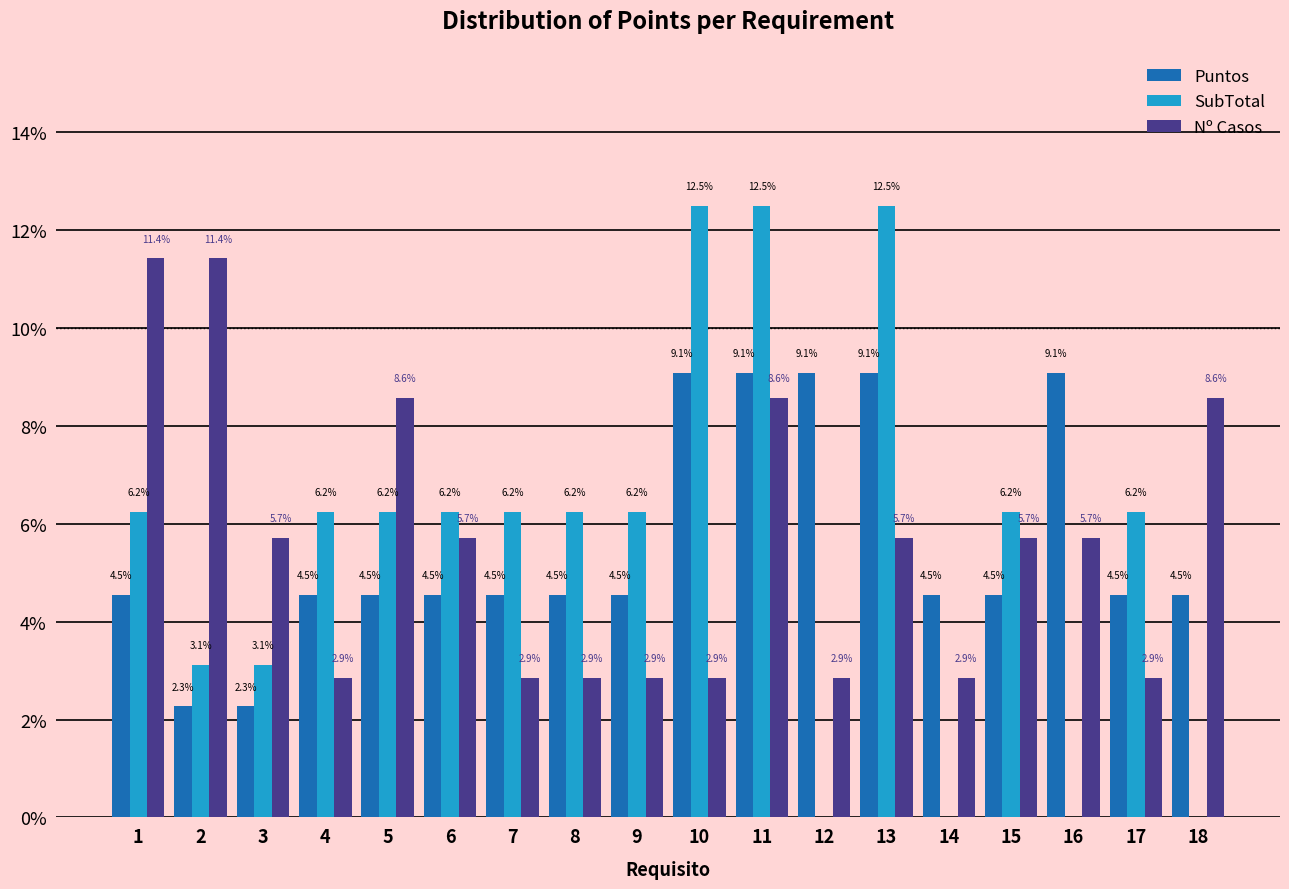

What is the highest value of the Puntos series?

9.1